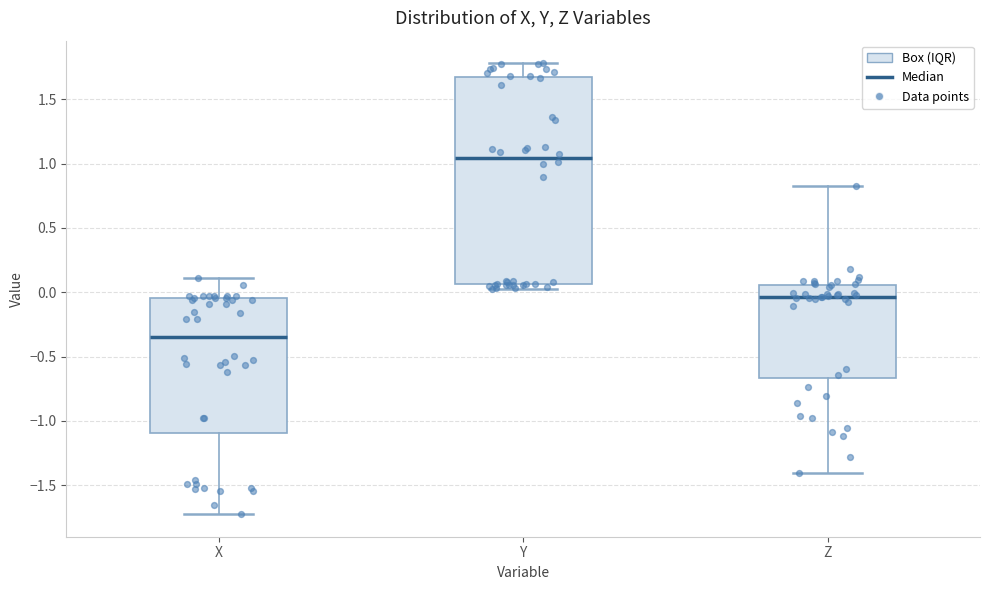

Reading left to right, read every box against the y-axis: the position of its median line, the range the box covers, and the ends of its whiskers. The values are not printed on the chart, so give them approximately, as read against the axis.

X: median -0.35, box -1.10 to -0.05, whiskers -1.70 to 0.10
Y: median 1.05, box 0.05 to 1.65, whiskers 0.05 (just below the box's lower edge) to 1.80
Z: median -0.05, box -0.65 to 0.05, whiskers -1.40 to 0.85